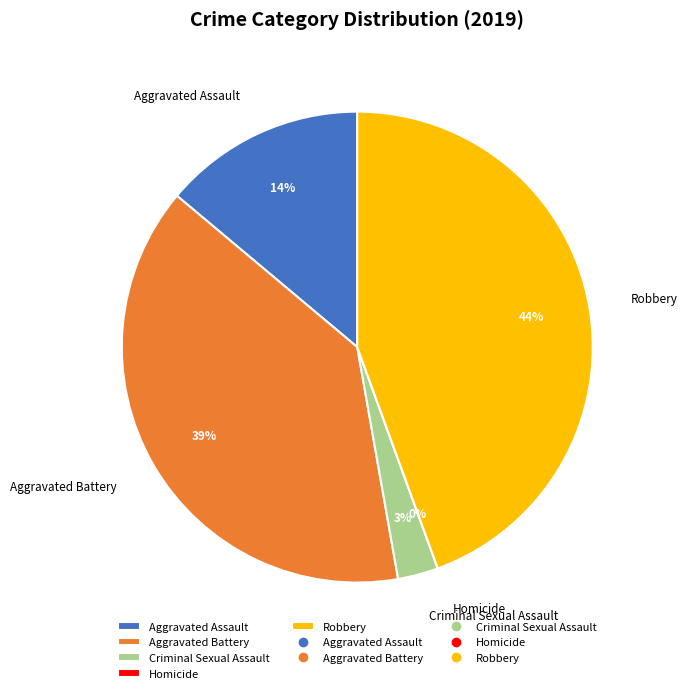

To the nearest percent, what is the combined percentage of Homicide and Robbery?

44%